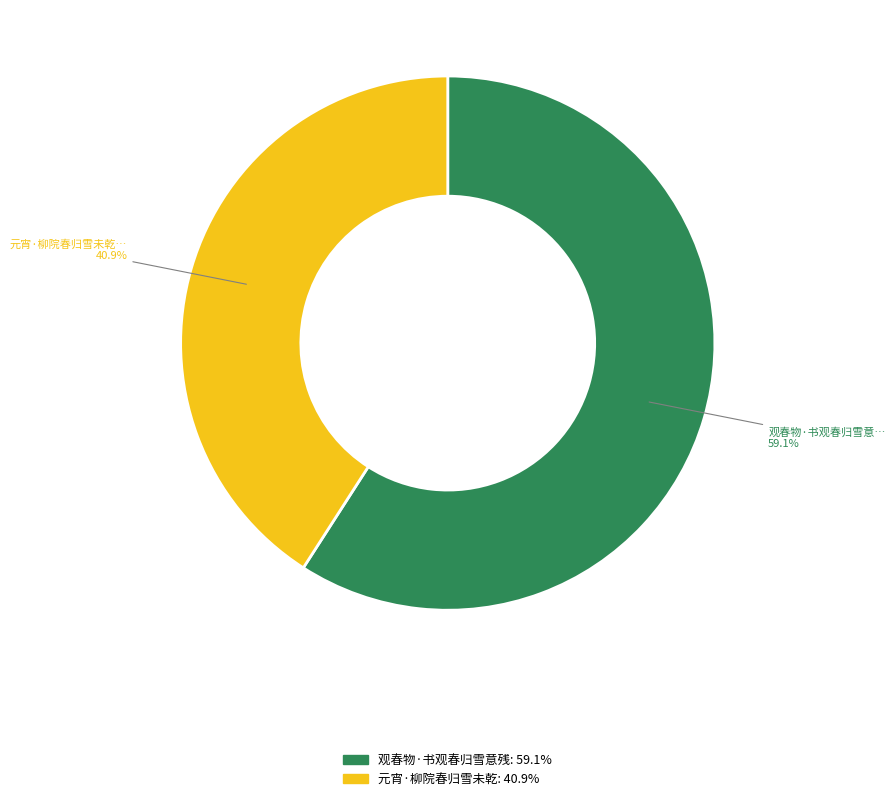

Is it true that 元宵·柳院春归雪未乾 is 29% of the pie?

False